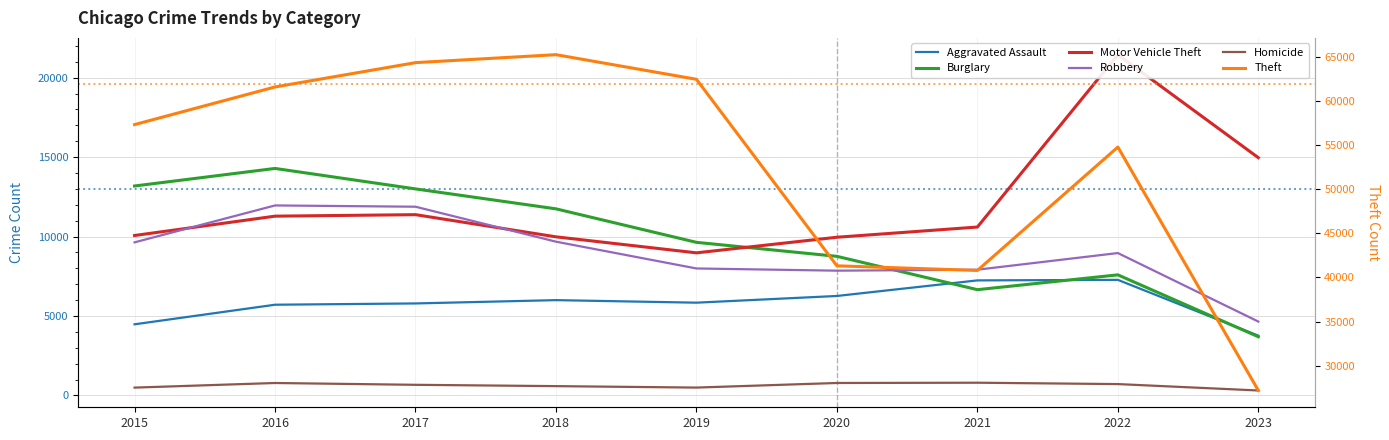

What is the highest value of the Theft series?

65286